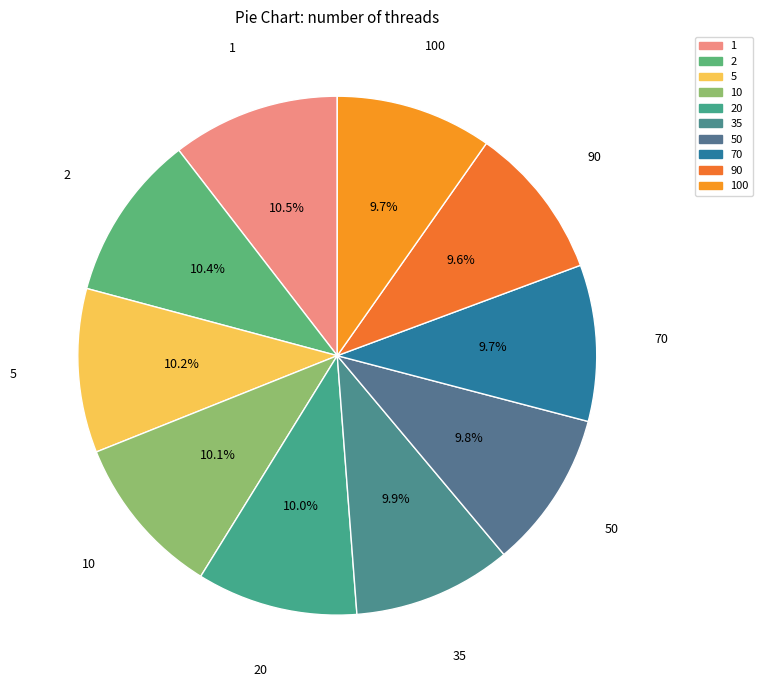

Which slice is the smallest?

90